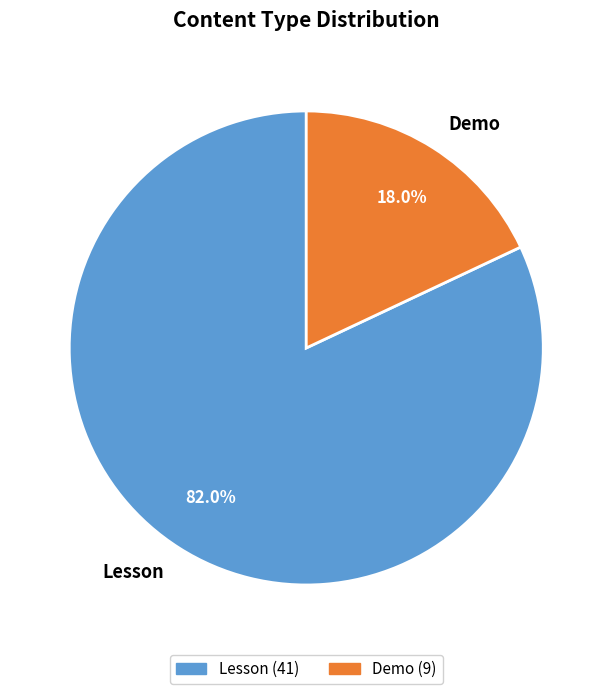

To the nearest percent, what is the average slice percentage?

50%